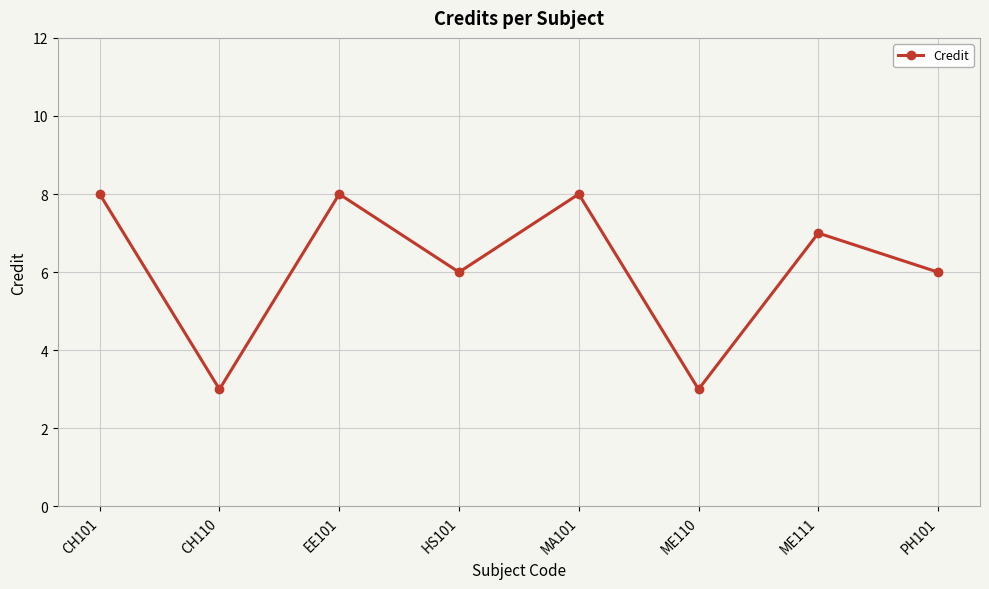

What is the sum of all values?

49